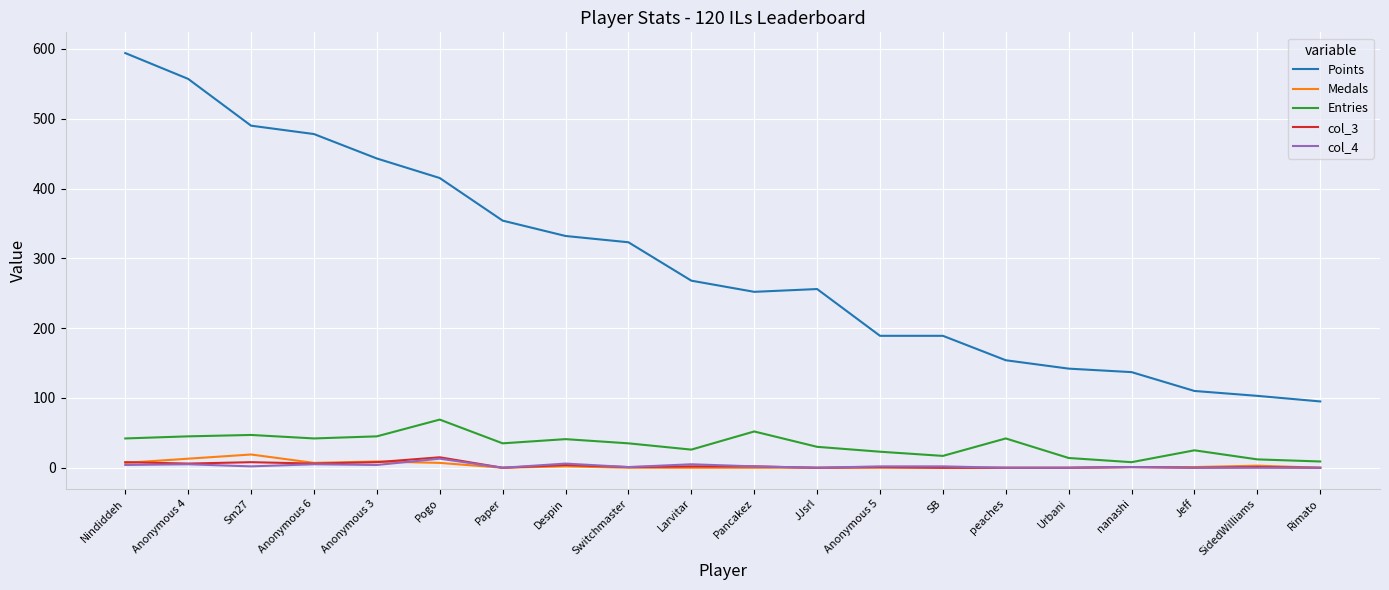

Which series has the largest total across all categories?

Points